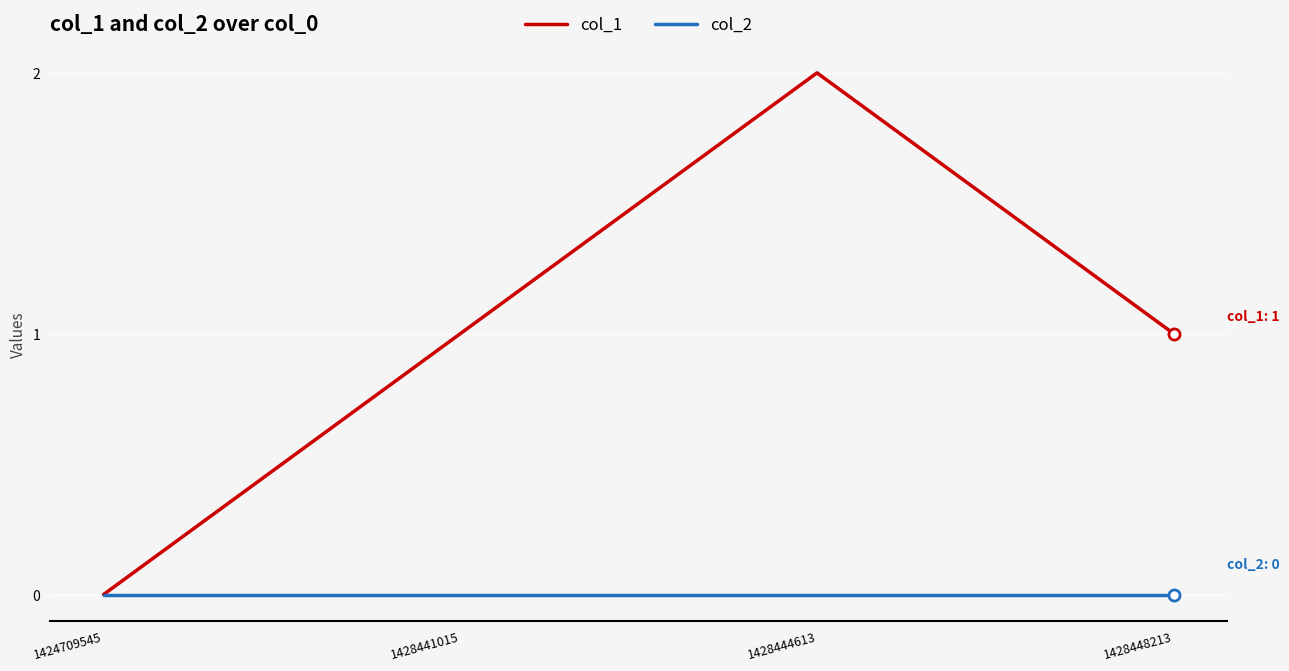

Does the chart have visible grid lines?

Yes